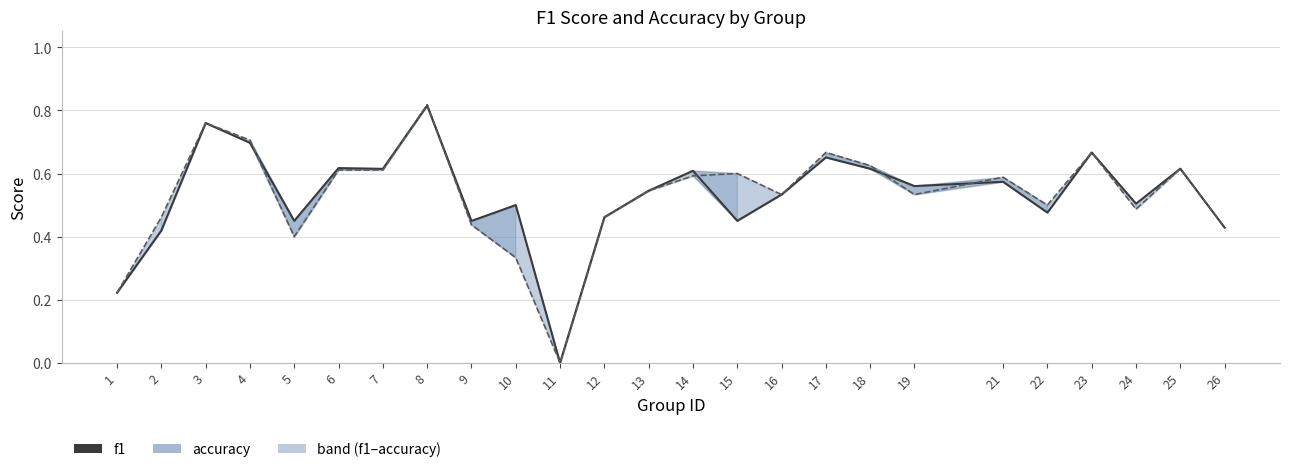

What is the value of the accuracy point at the 20th from the left?

0.6